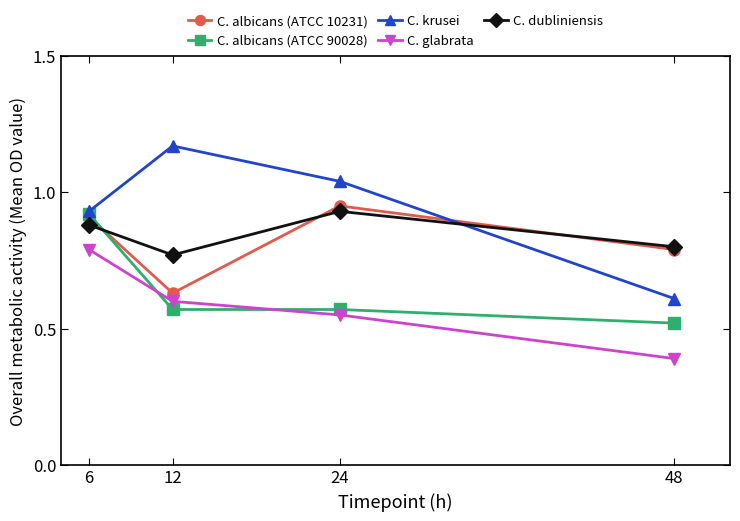

List the labels in order of C. albicans (ATCC 10231) value, largest first.

24, 6, 48, 12